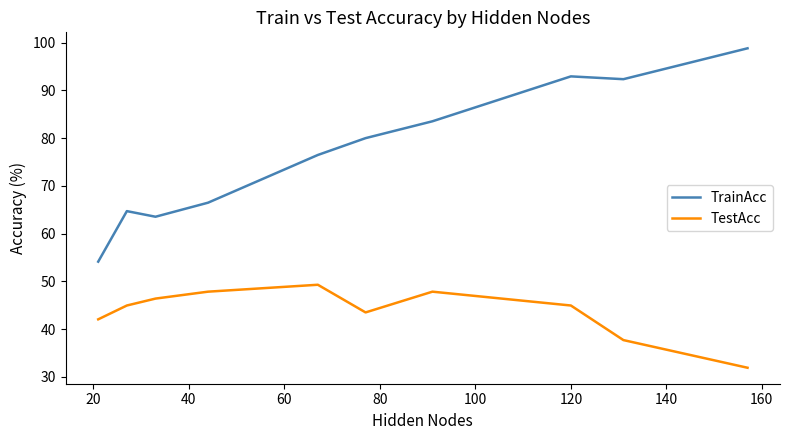

Rank the series by their average value, from highest to lowest.

TrainAcc, TestAcc